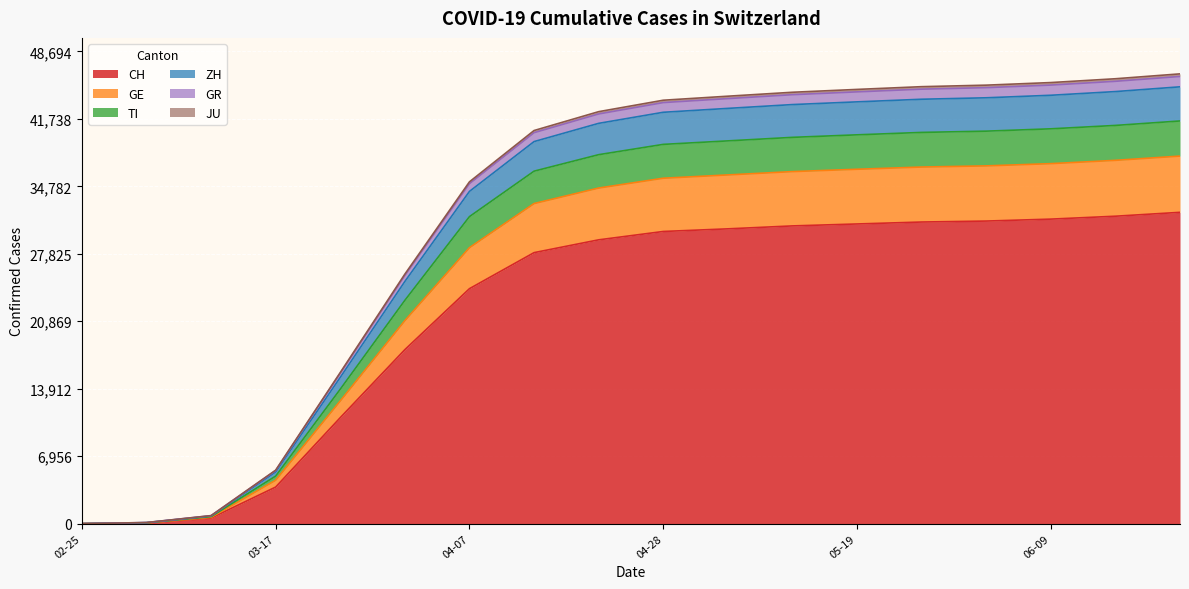

True or false: GE and ZH cross at least once.

False